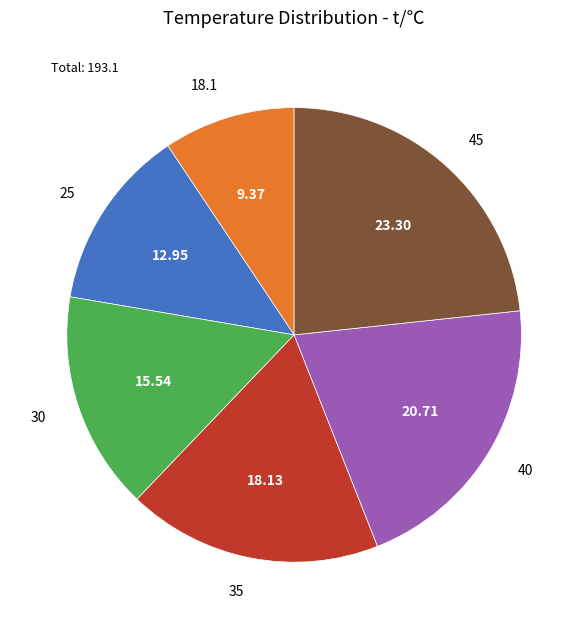

Is it true that 30 is 16% of the pie?

True